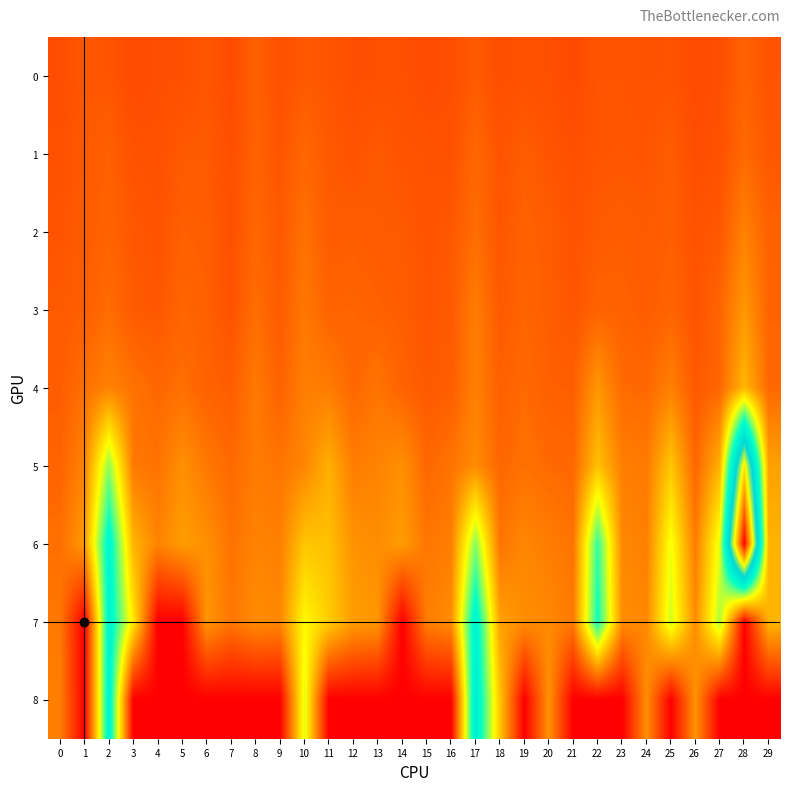

How many distinct data groups are displayed?

9